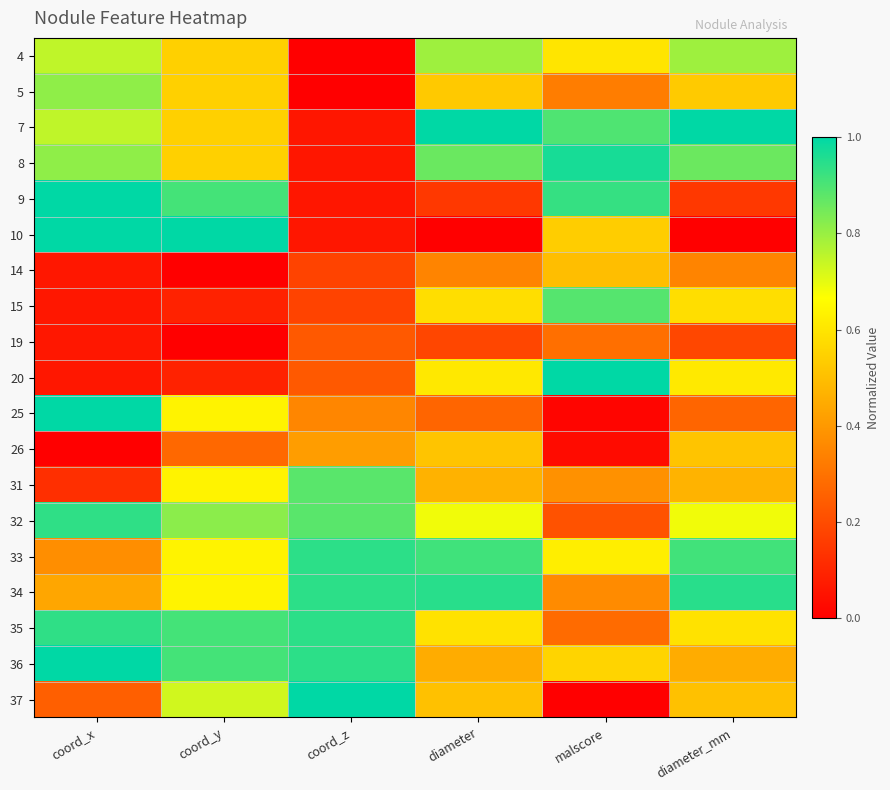

List the series in order of their peak value, lowest first.

19, 14, 26, 4, 5, 31, 15, 32, 33, 35, 34, 8, 20, 37, 9, 10, 25, 36, 7